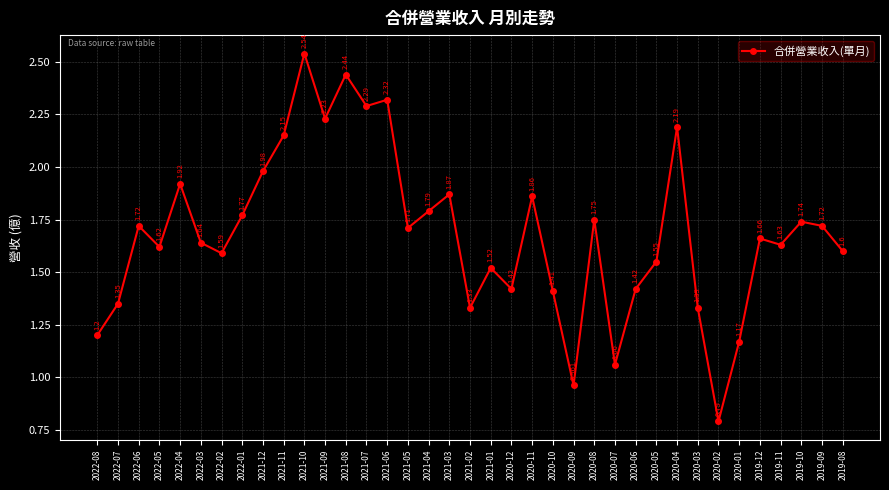

Which has a higher value, 2021-06 or 2020-02?

2021-06